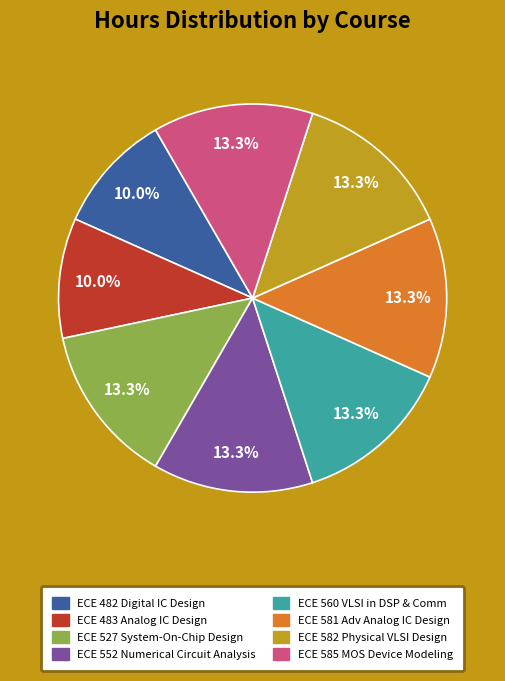

To the nearest percent, what is the difference between the ECE 552 and ECE 482 slice percentages?

3%